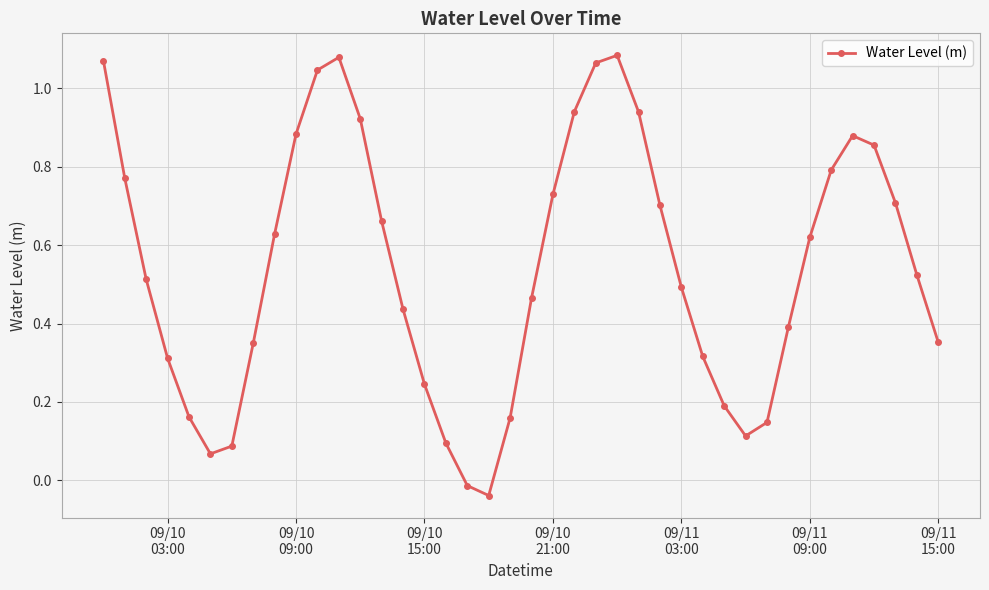

How many values are below 0?

2